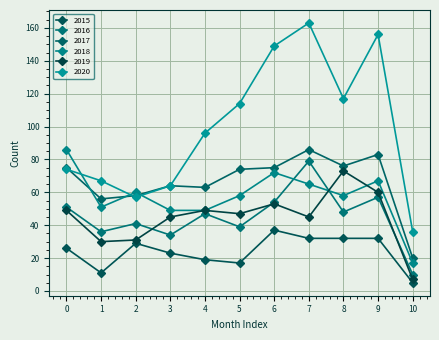

True or false: 2015 and 2017 intersect in this chart.

False